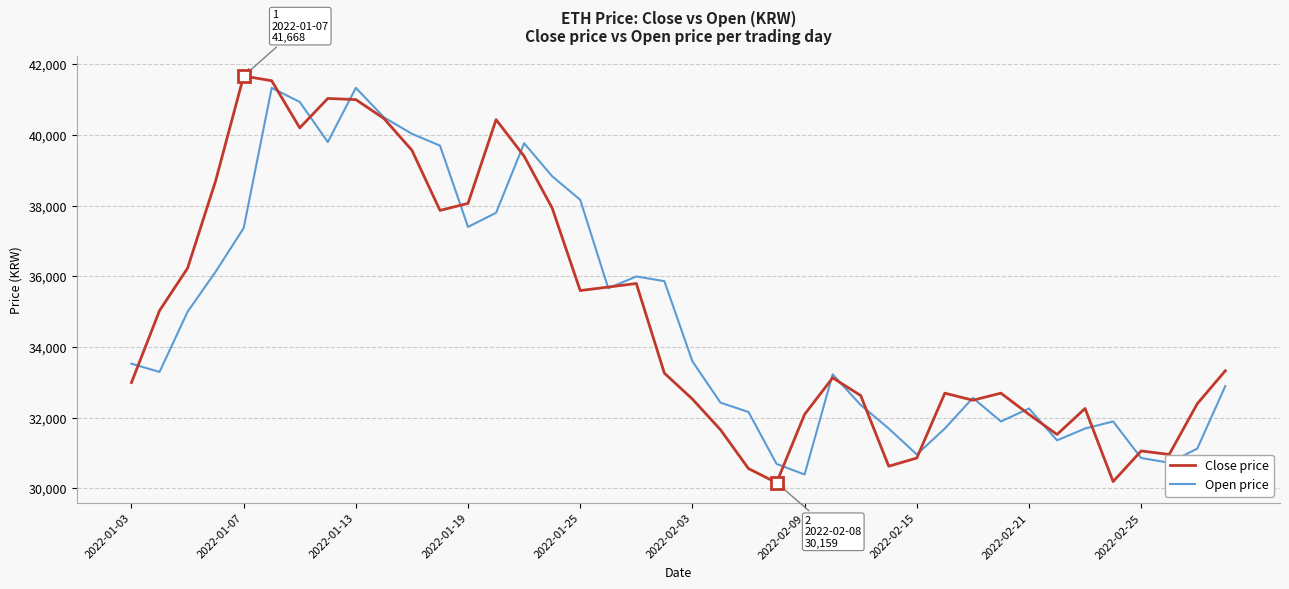

True or false: Close price has more than 2 points higher than both neighbors.

True